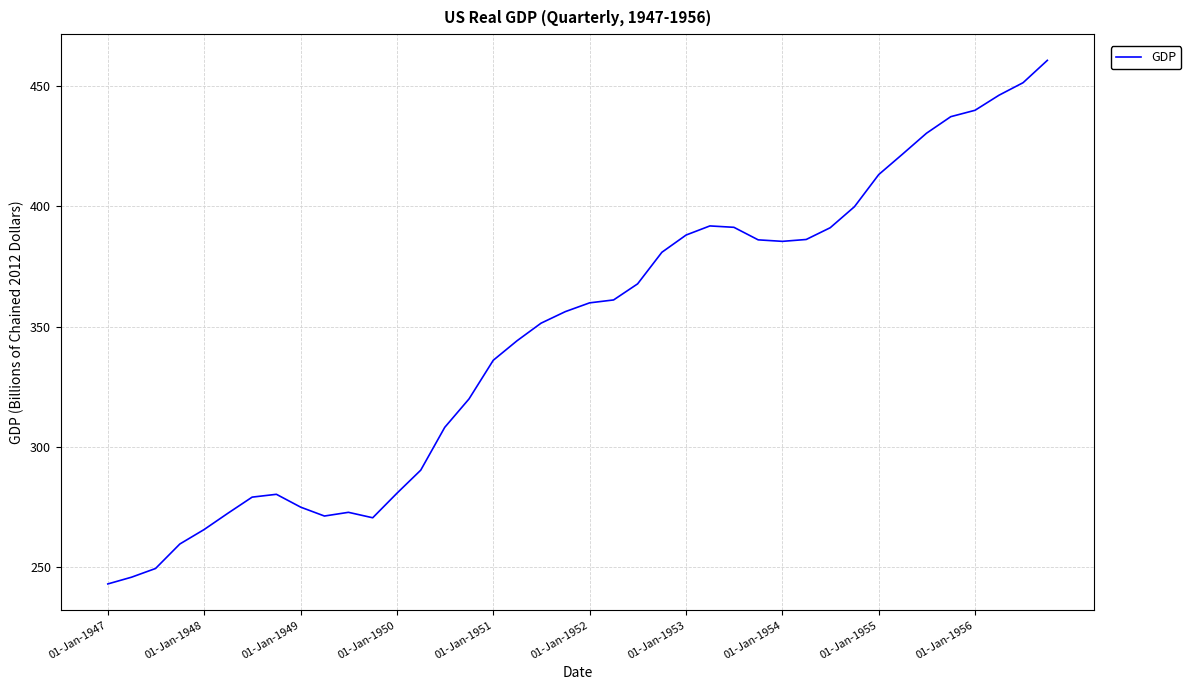

What is the minimum value shown in the chart?

243.2